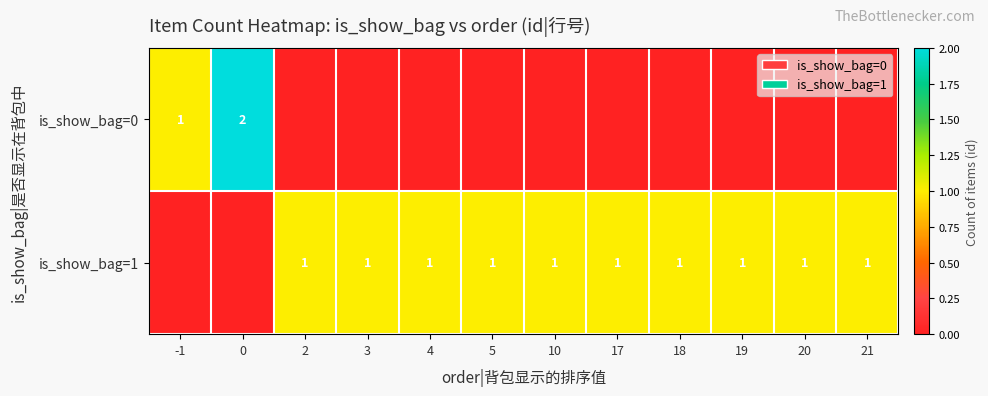

True or false: is_show_bag=1 has a value of 1 at 17.

True